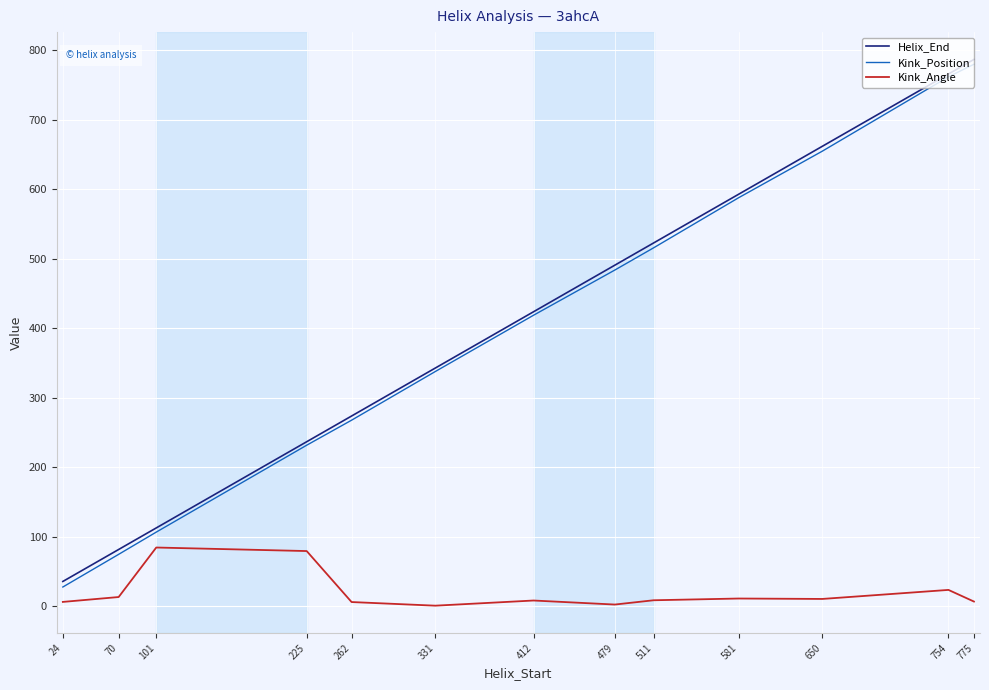

True or false: Kink_Position has more than 1 interior local peaks.

False